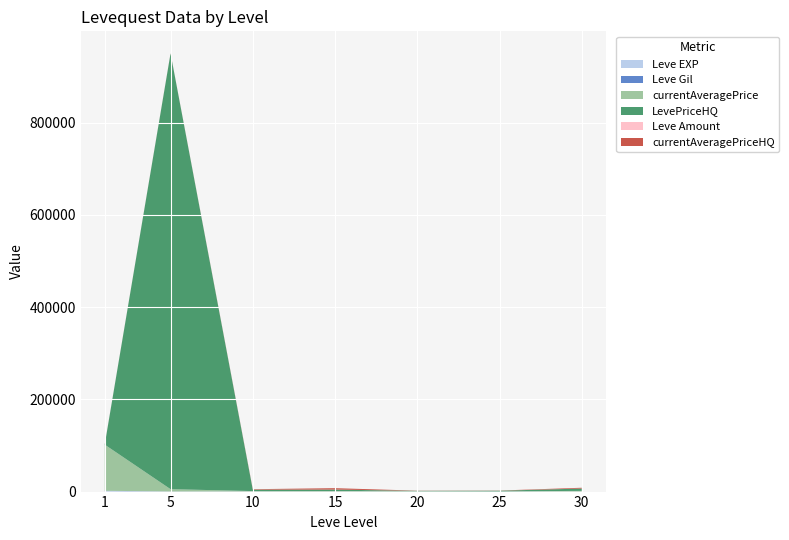

Reading left to right, extract all data points from this chart.

Leve EXP: 1320	10	17	50	69	117	182
Leve Gil: 449	220	200	170	102	84	69
currentAveragePrice: 100000	5000	884	1000	758	168	1325
LevePriceHQ: 600	945000	2940	3000	750	1536	4999
Leve Amount: 113	139	140	169	102	84	69
currentAveragePriceHQ: 200	316	980	3000	250	256	1666